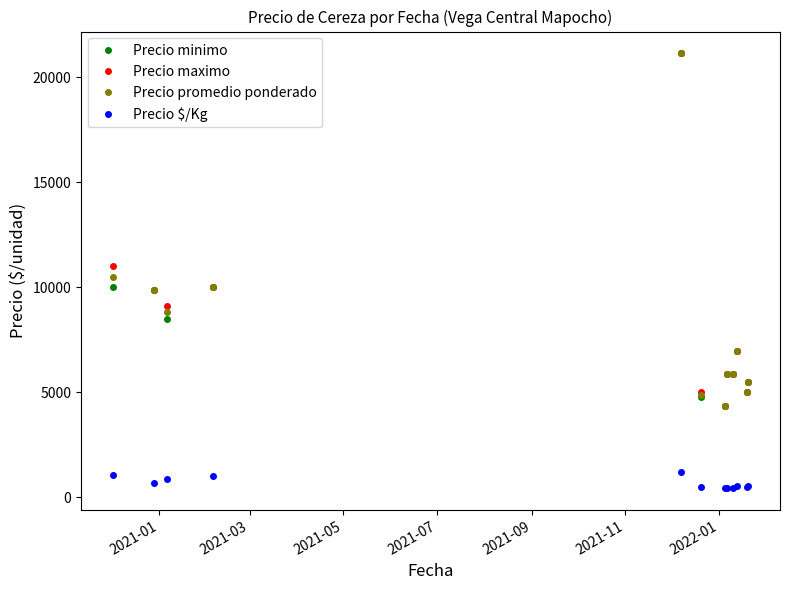

What is the value of the Precio promedio ponderado point at the 12th from the left?

5500.0